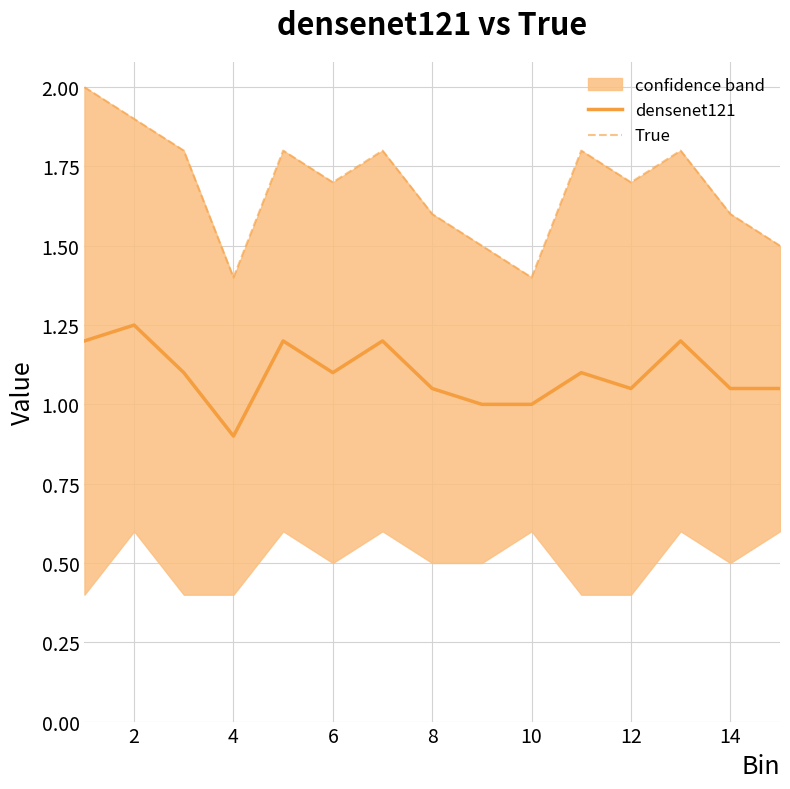

Count the number of categories in the chart.

15